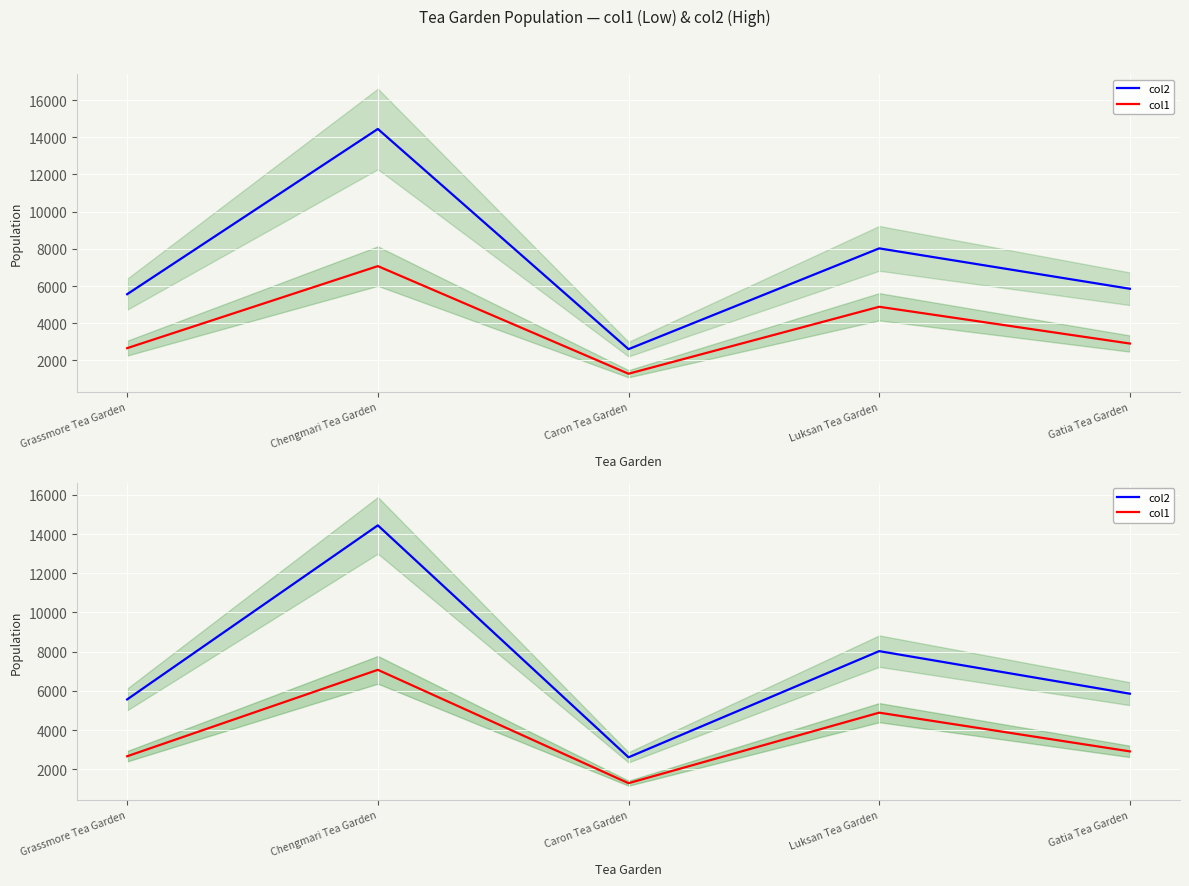

At which label does col2 first exceed 5855?

Chengmari Tea Garden